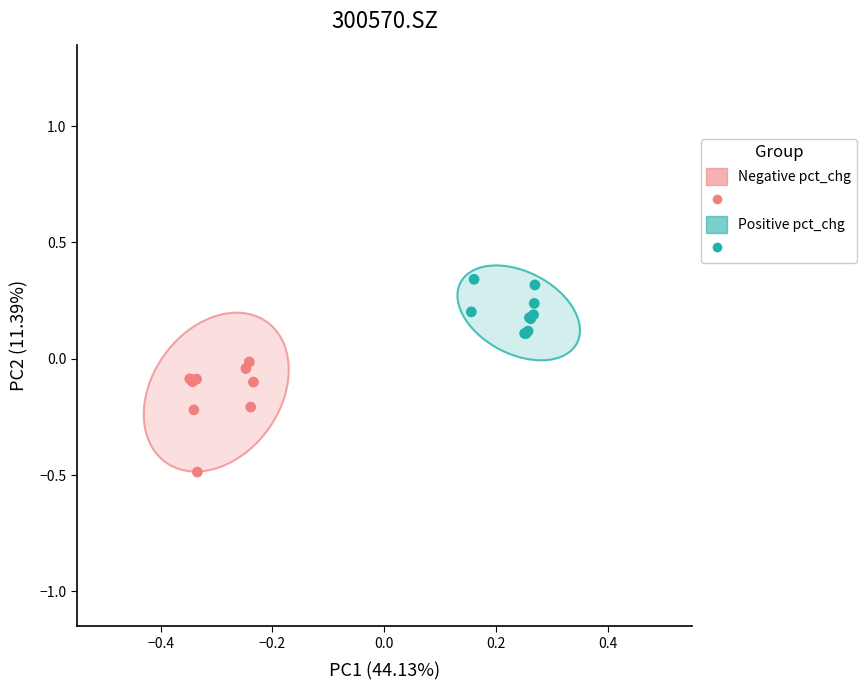

Which series reaches the maximum Y coordinate?

Positive pct_chg